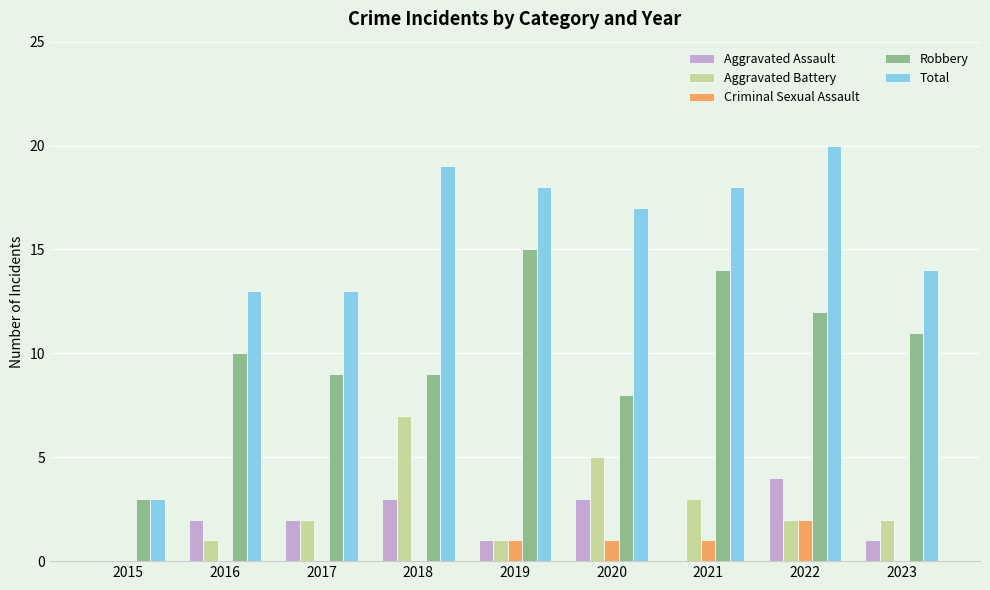

Which series has the largest range (max minus min)?

Total